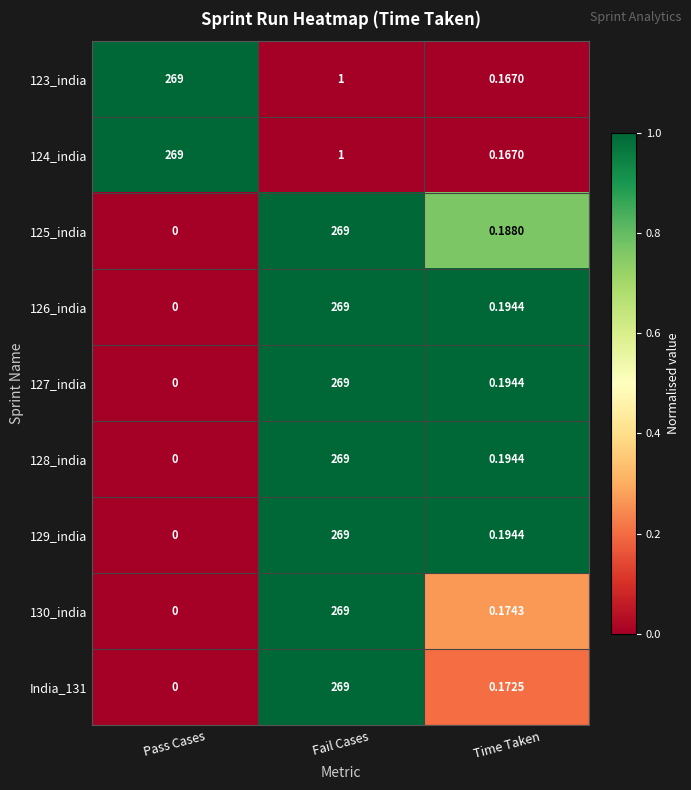

List the labels in order of 130_india value, smallest first.

Pass Cases, Time Taken, Fail Cases